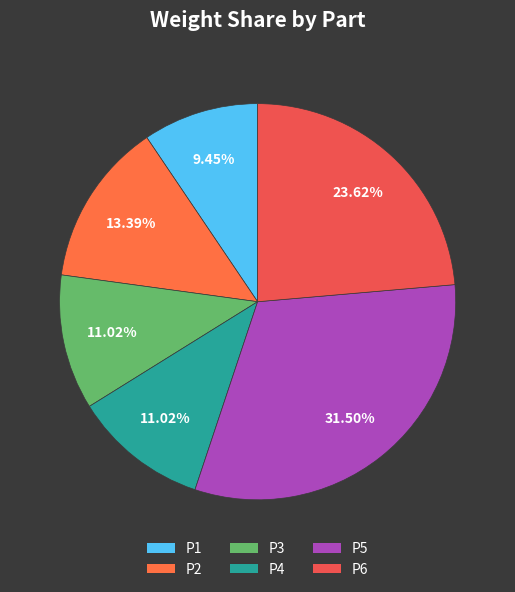

Which category has the biggest portion of the pie?

P5